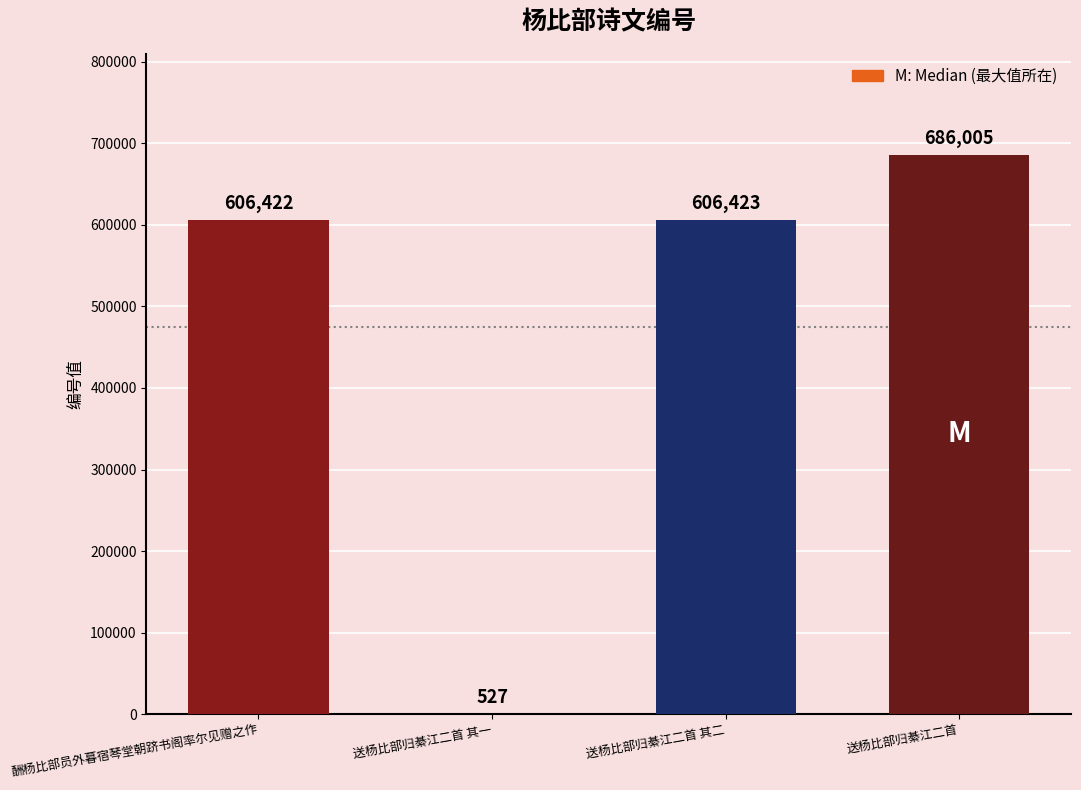

What is the maximum value shown in the chart?

686005